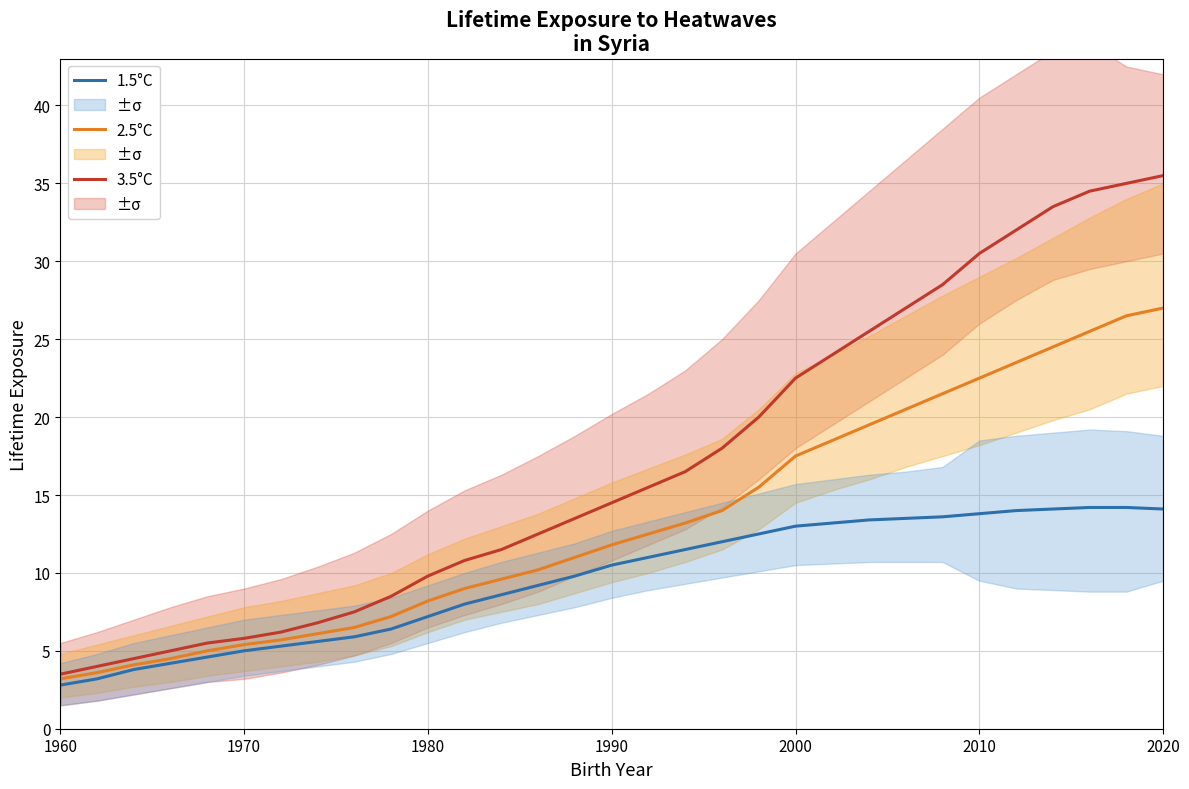

What is the lowest value of the 3.5°C series?

3.5